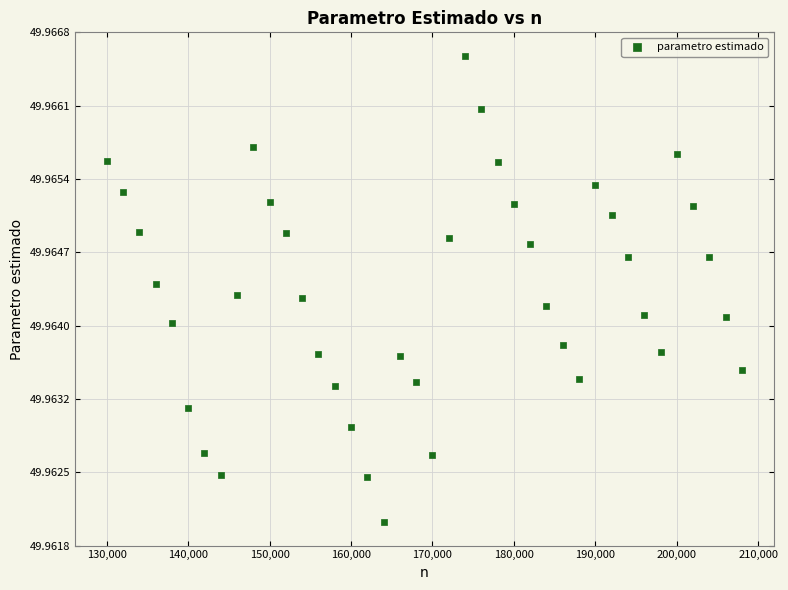

Count the number of points in this scatter plot.

40